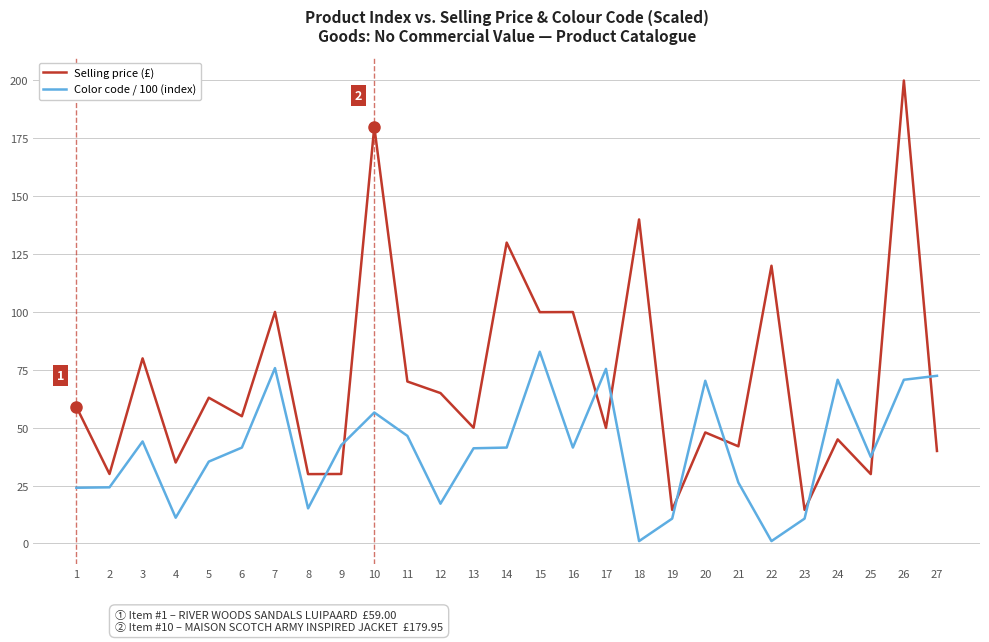

What is the lowest value of the Selling price (£) series?

14.5